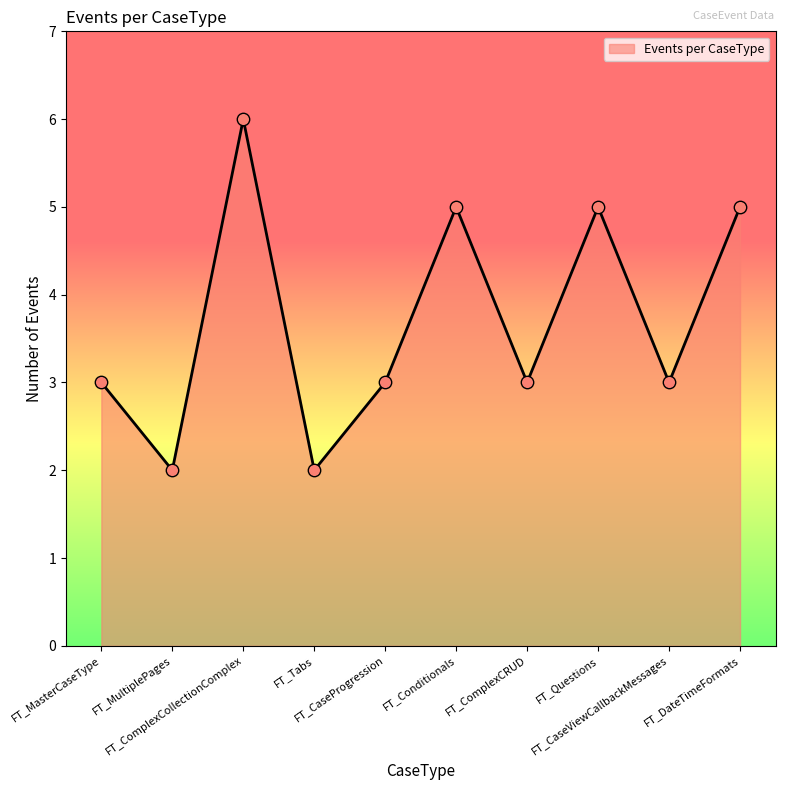

What is the ratio of the value at FT_ComplexCRUD to the value at FT_CaseProgression?

1.0